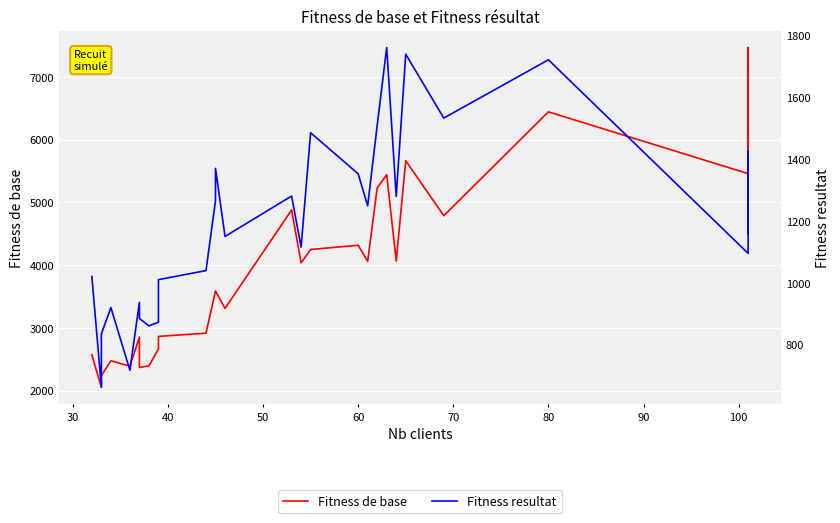

Reading left to right, extract all data points from this chart.

Fitness de base: 2572.1	2054.9	2240.2	2477.3	2389.9	2854.2	2370.1	2397.1	2663.7	2865.4	2916.9	3588.3	3587.8	3311.5	4879.7	4037.1	4250.2	4317.8	4061.0	5233.0	5441.6	4065.2	5664.8	4788.6	6443.6	5459.0	7467.9	5200.8
Fitness resultat: 1020.5	662.0	834.7	920.0	717.0	936.9	884.6	860.7	872.7	1010.3	1039.6	1265.8	1370.5	1150.1	1280.8	1115.7	1485.8	1352.7	1249.2	1509.9	1761.4	1279.8	1740.0	1533.2	1721.9	1095.2	1426.3	1160.2